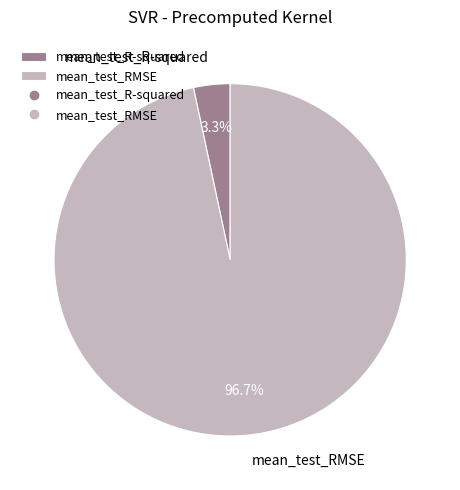

What percentage is the mean_test_R-squared slice, to the nearest percent?

3%